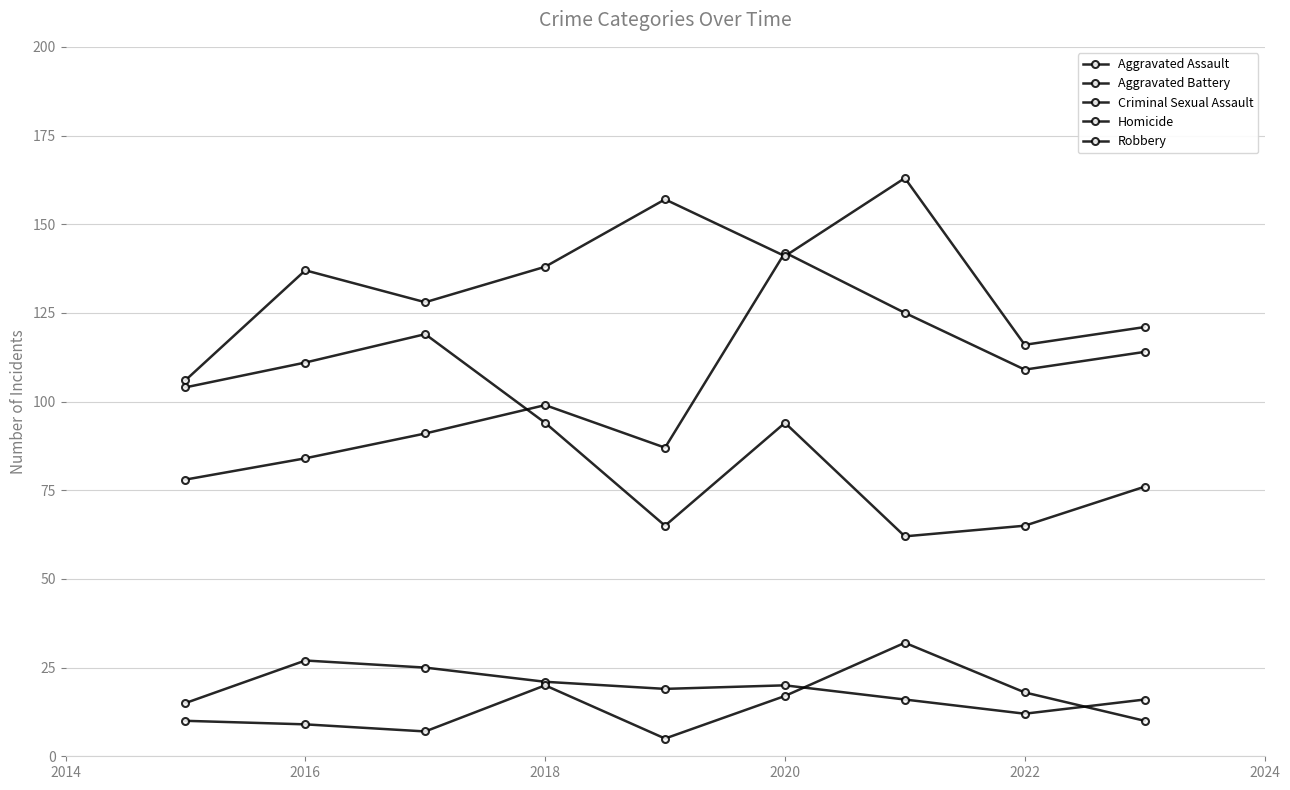

Which series has the largest total across all categories?

Aggravated Battery